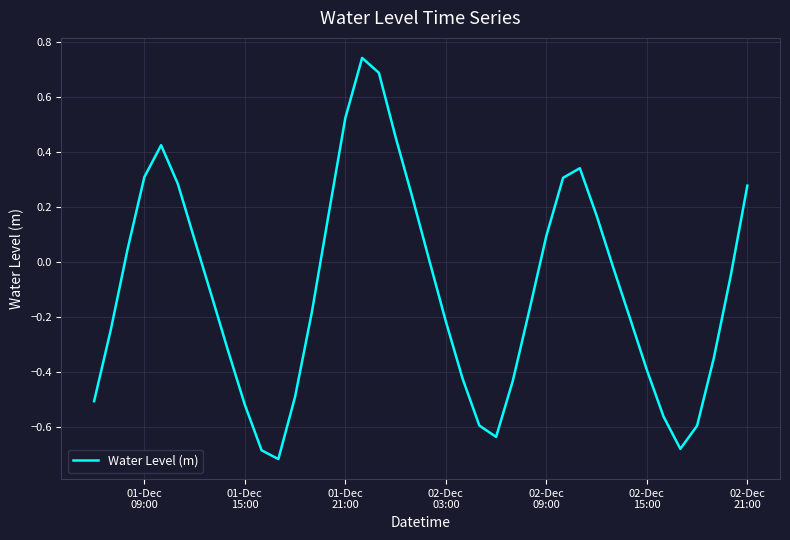

What is the difference between the maximum and minimum values?

1.5